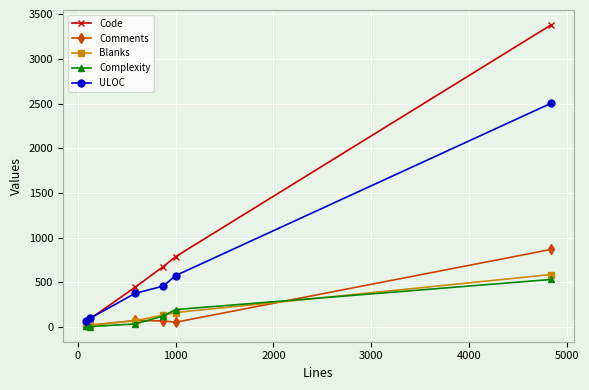

What is the minimum value shown in the chart?

3